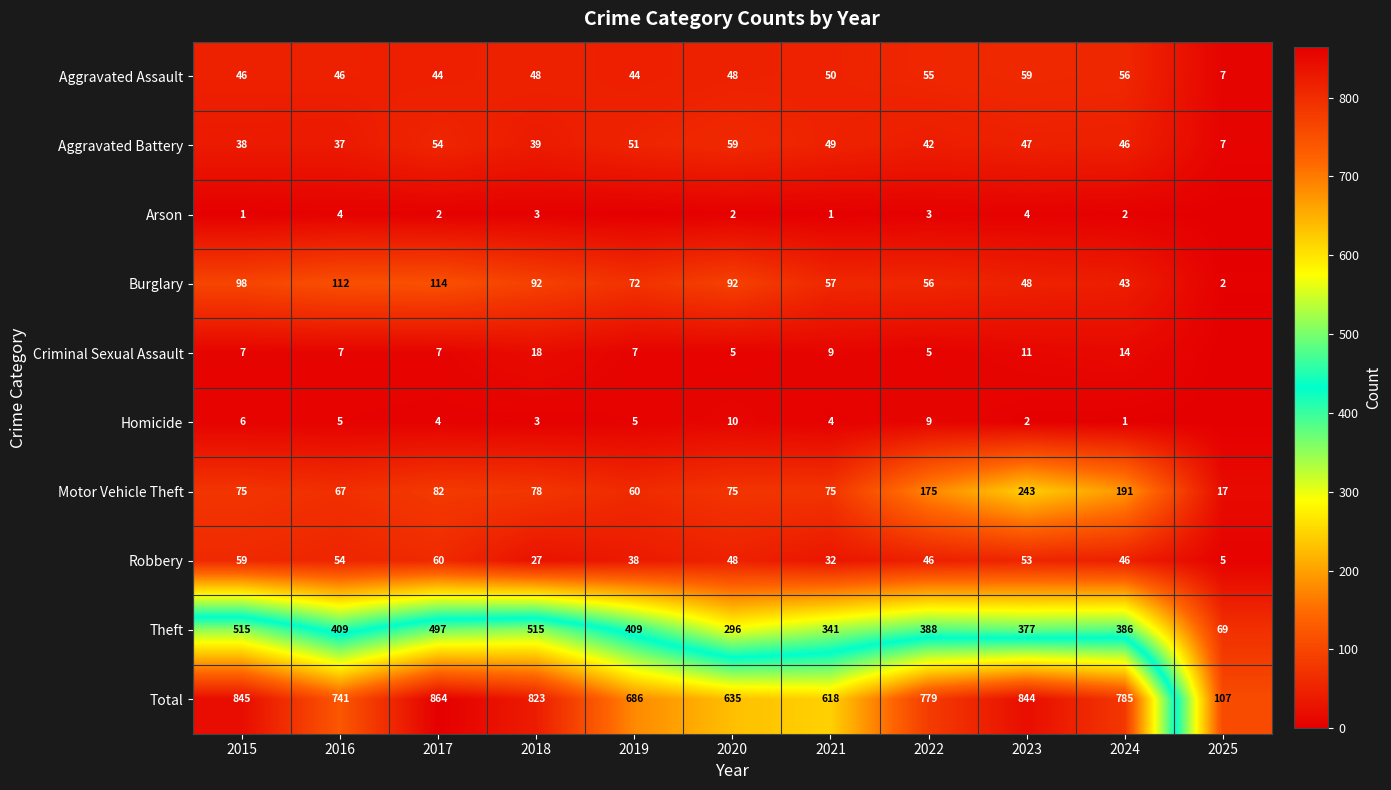

What is the sum of the Robbery values at 2023 and 2024?

99